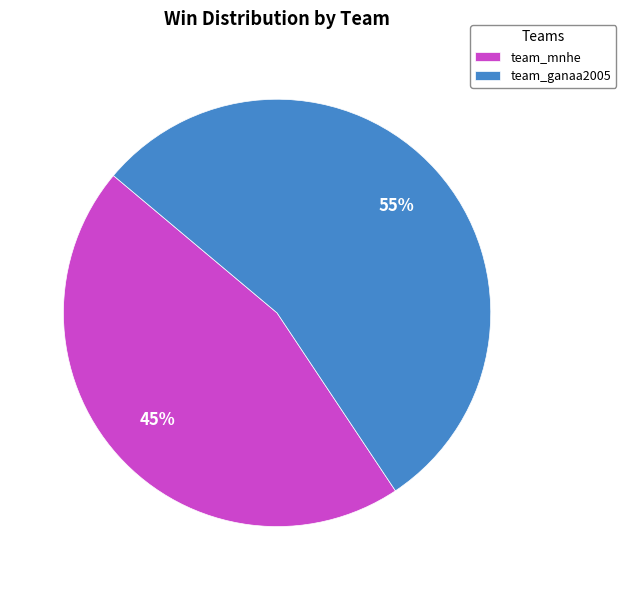

Count the number of slices in the pie.

2